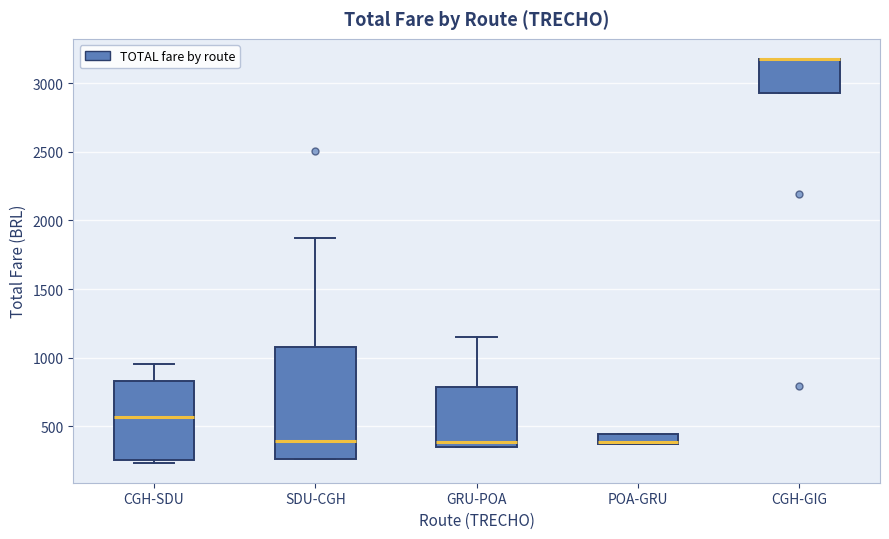

Which box is the tallest, from its lower edge to its upper edge?

SDU-CGH